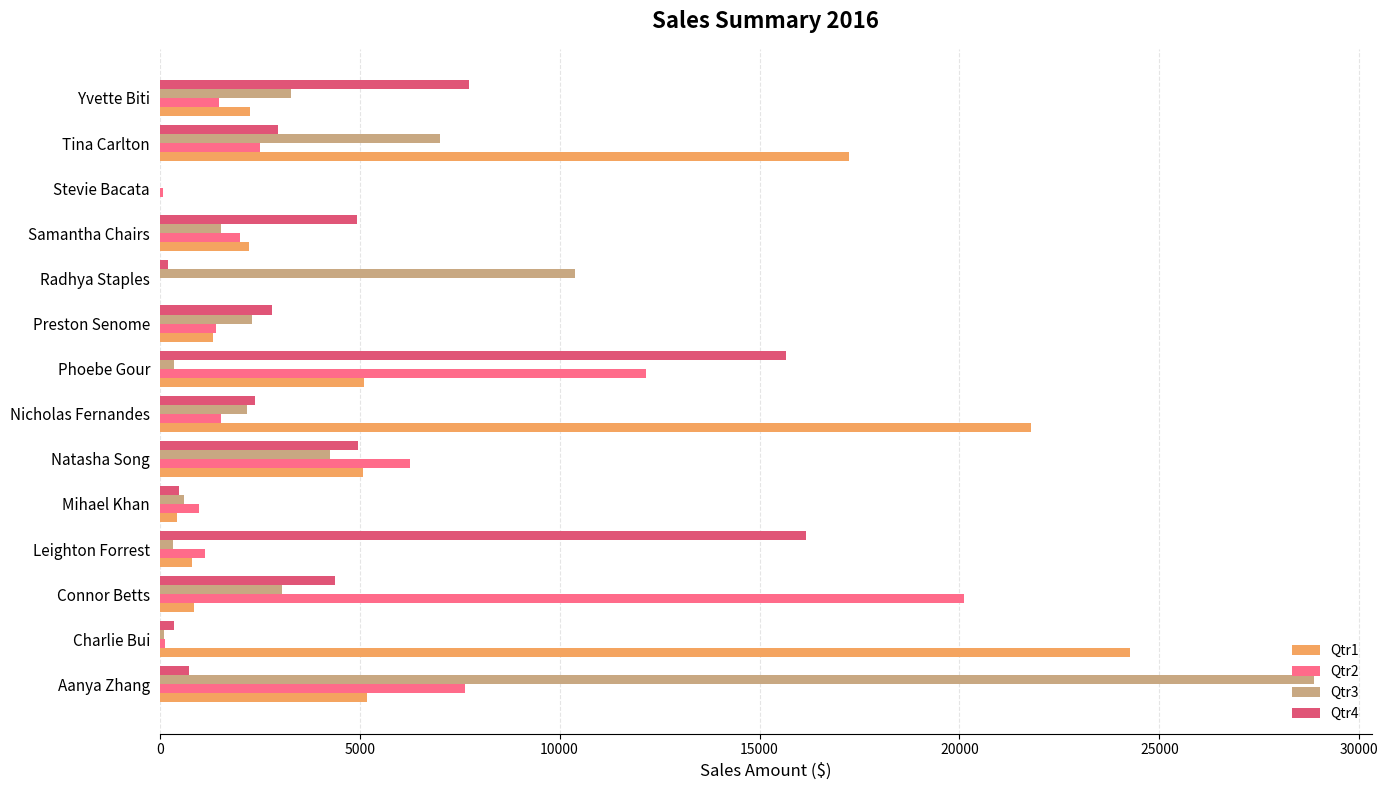

What is the highest value of the Qtr4 series?

16169.1